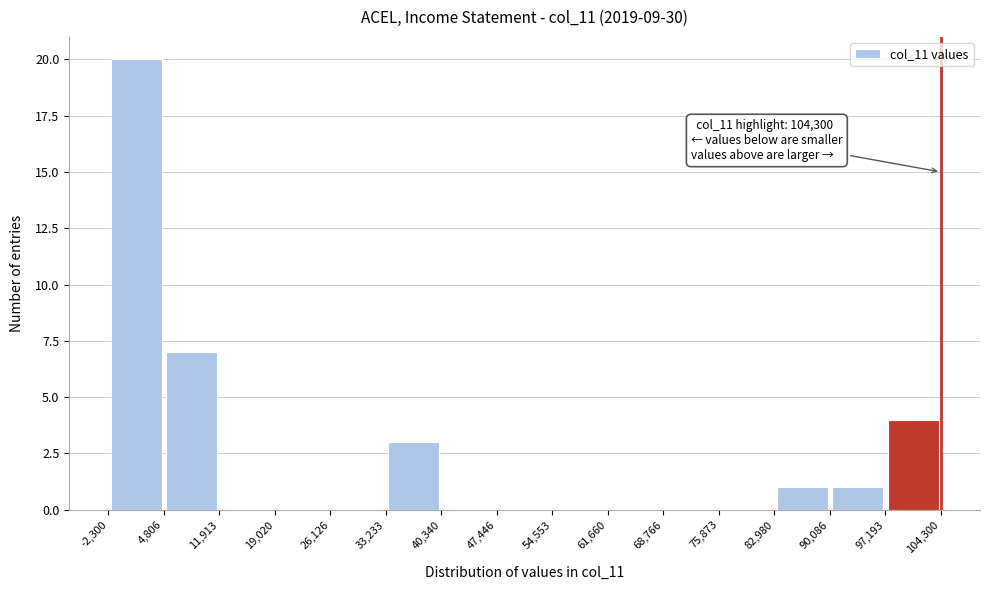

Which range on the x-axis has the tallest bar?

-2,300 to 4,806